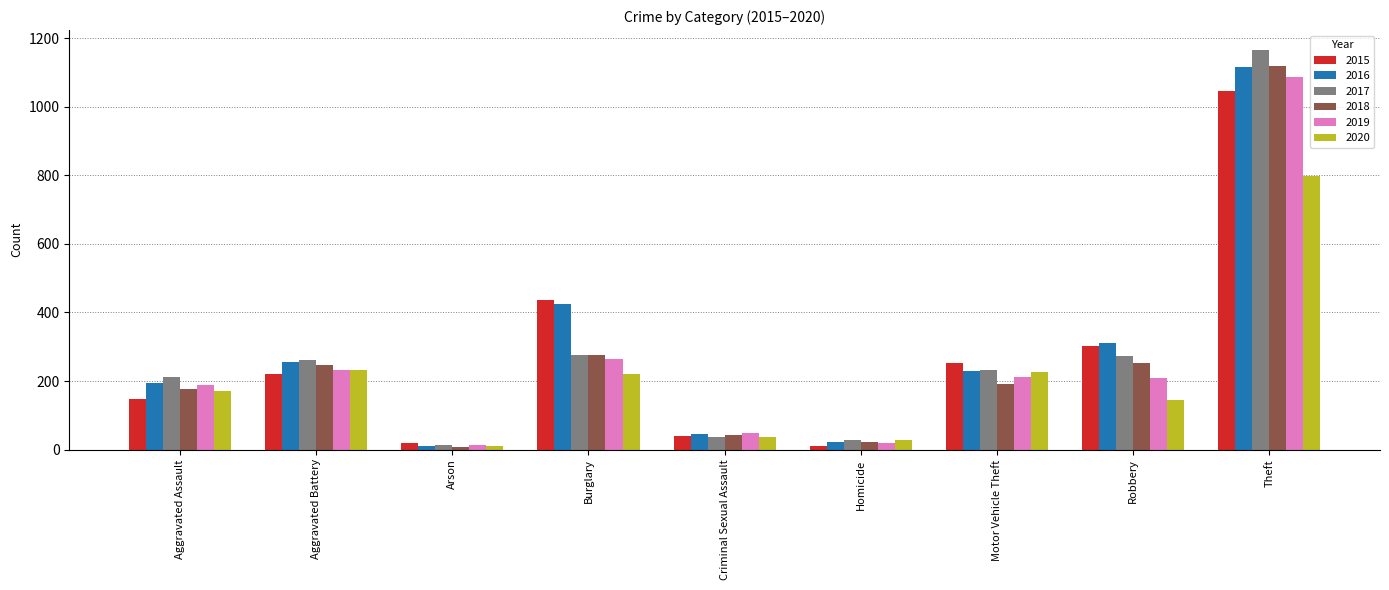

Read the 2017 value at Motor Vehicle Theft.

231